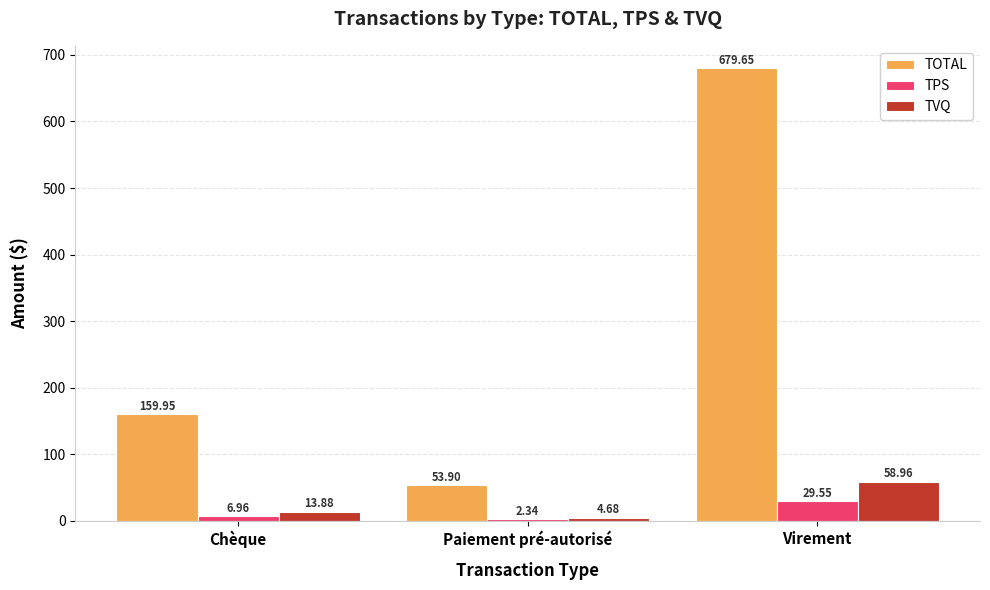

How many values in the TPS series exceed 6?

2